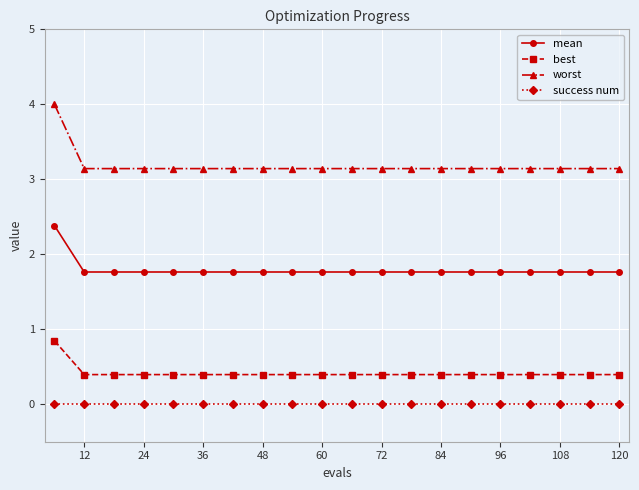

Rank the series by their maximum value, from highest to lowest.

worst, mean, best, success num